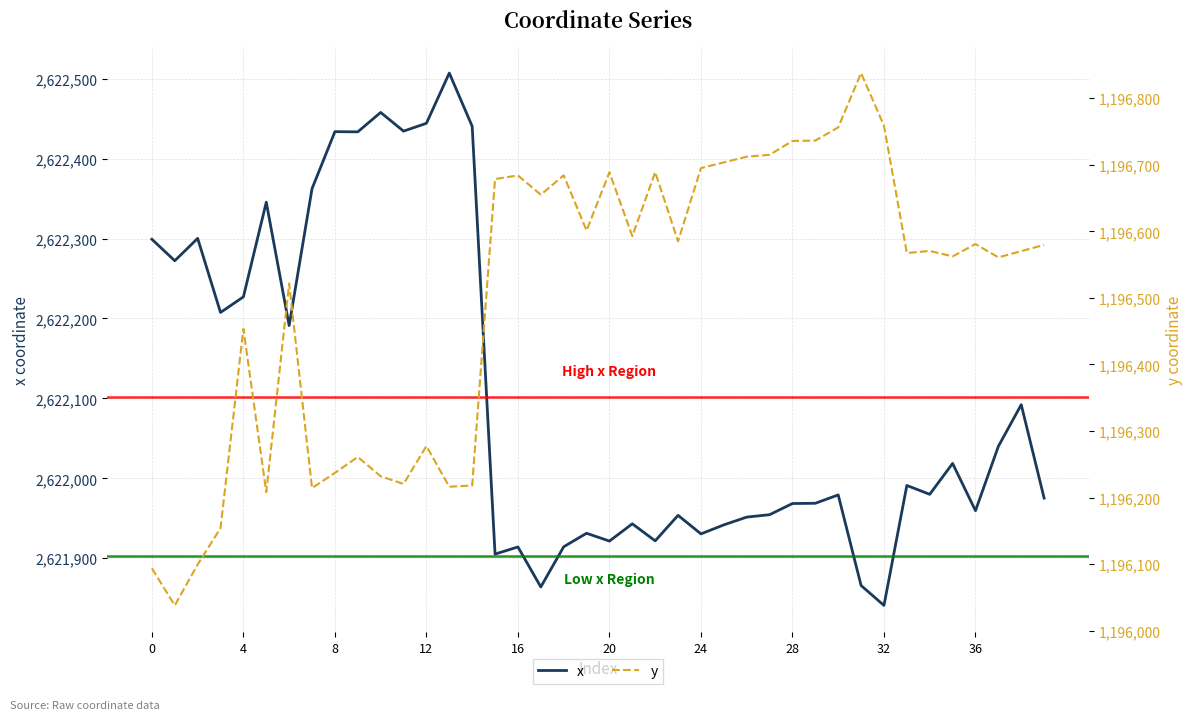

The y series shows 678692.5 at 37. True or false?

False